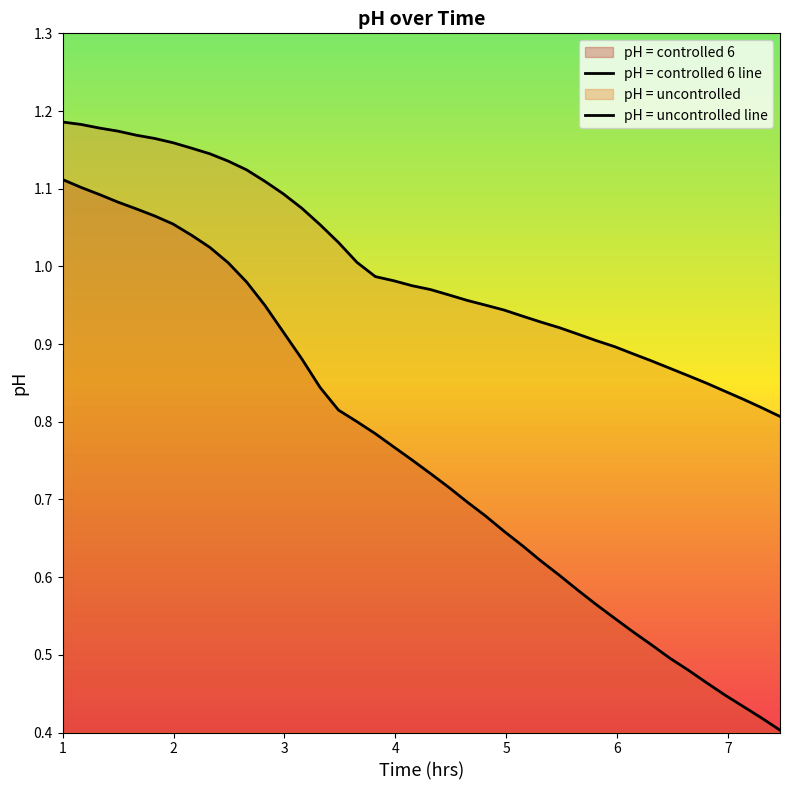

Is the value of pH = uncontrolled line at 25 greater than the value of pH = controlled 6 line at 6?

No